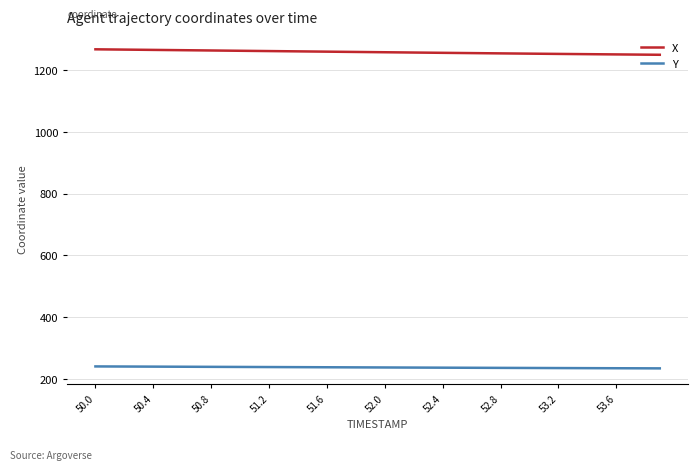

True or false: Y and X intersect in this chart.

False